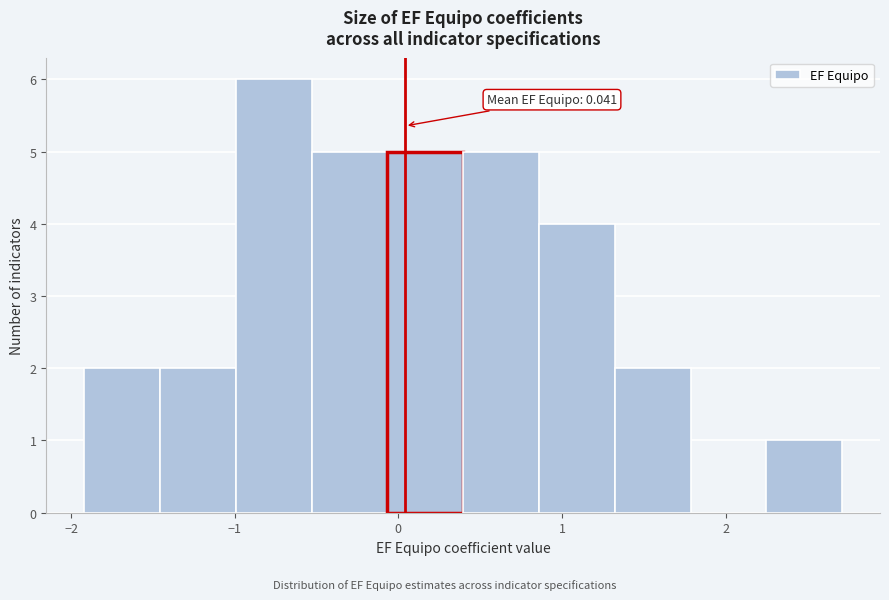

Over which range of the x-axis is the bar tallest?

-1.0 to -0.5